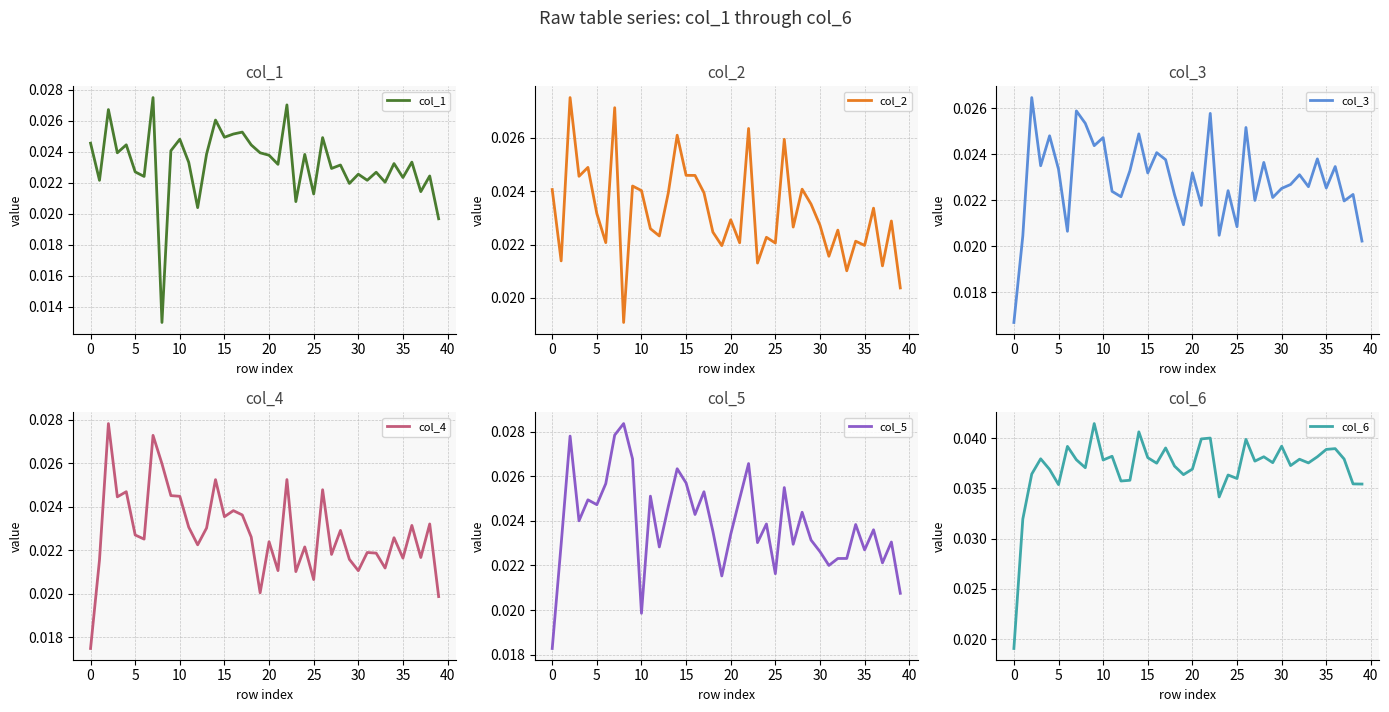

Count the col_1 values in the range 0 to 1.

40